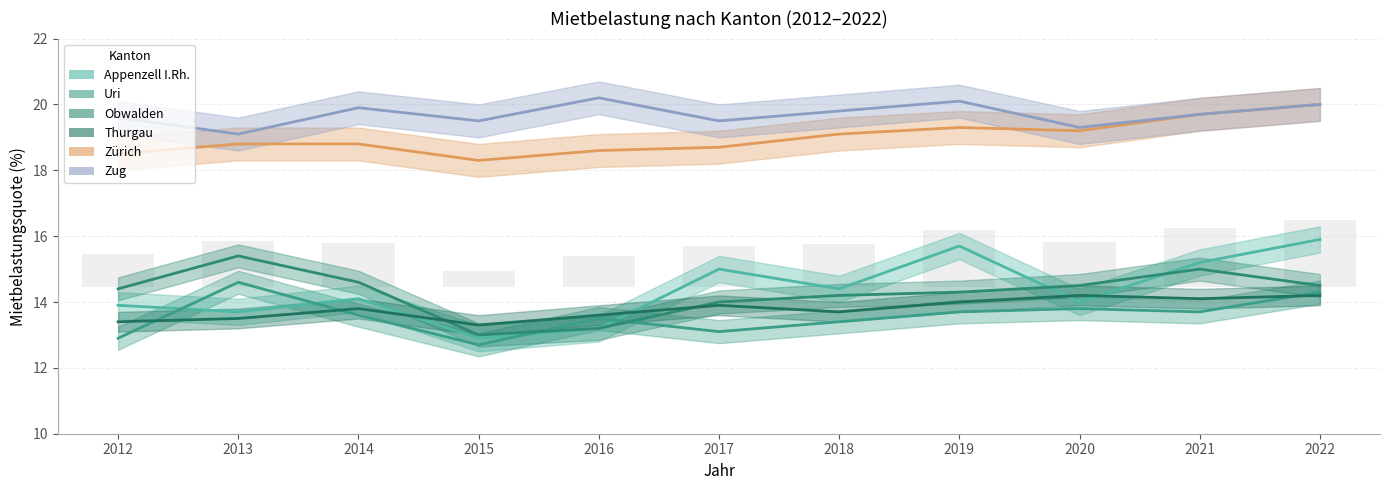

True or false: Appenzell I.Rh. has a value of 15.7 at 2019.

True